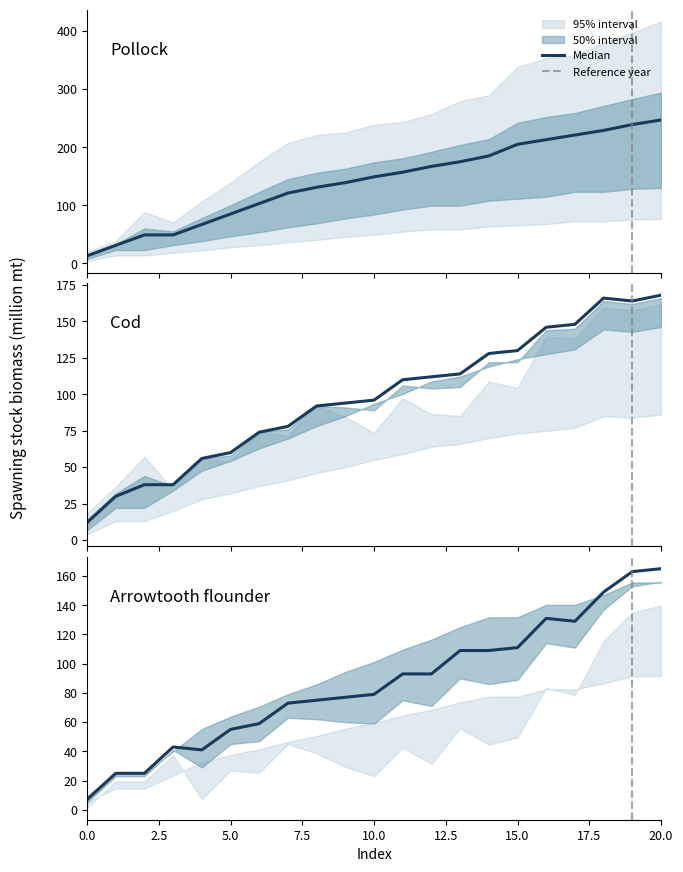

How many distinct data groups are displayed?

3